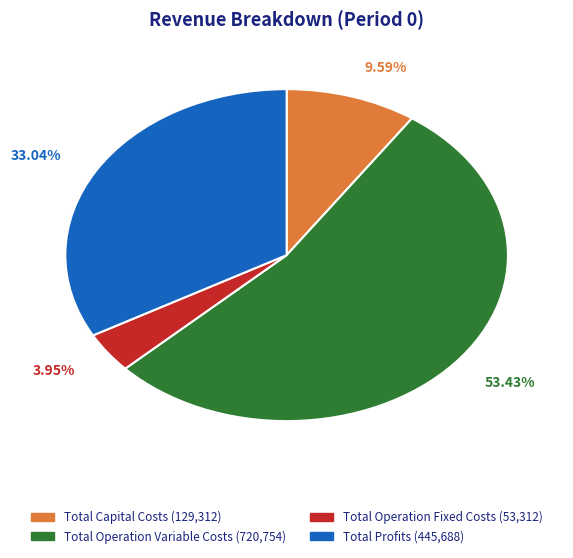

What is the ratio of the value at Total Operation Variable Costs to the value at Total Capital Costs?

5.6